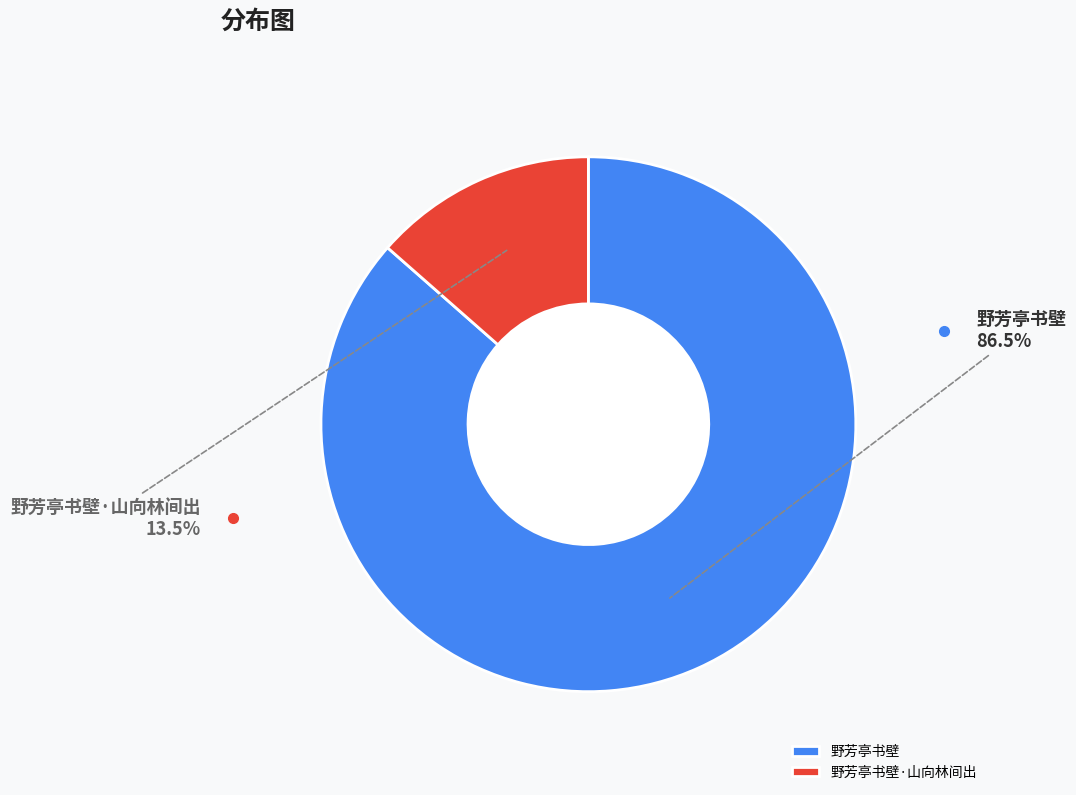

Which category has the smallest portion of the pie?

野芳亭书壁·山向林间出